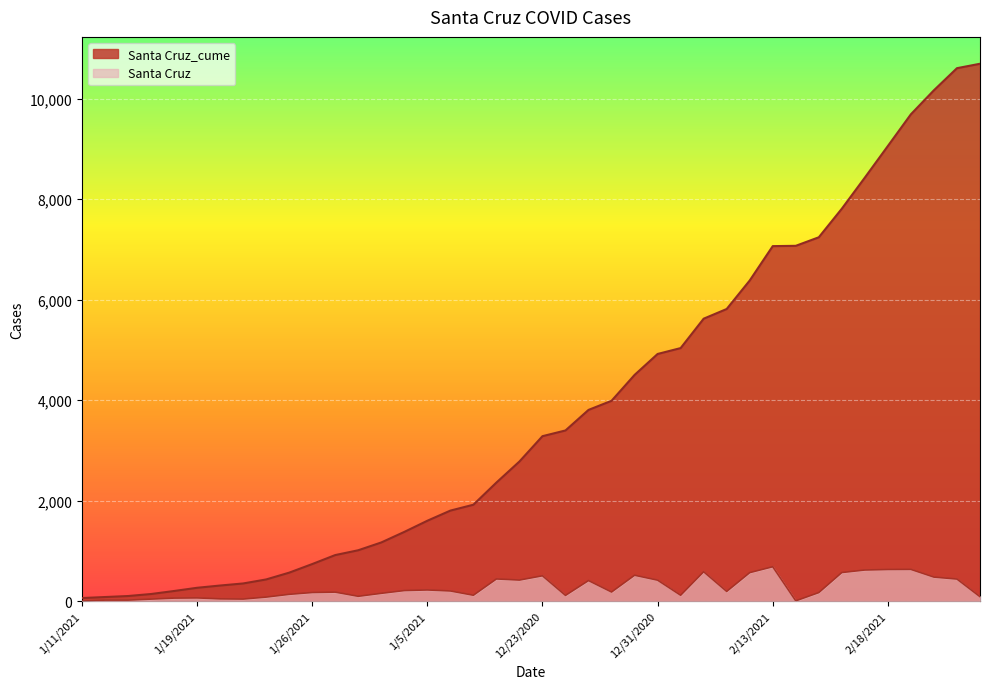

What are all the series names shown in the legend?

Santa Cruz_cume, Santa Cruz